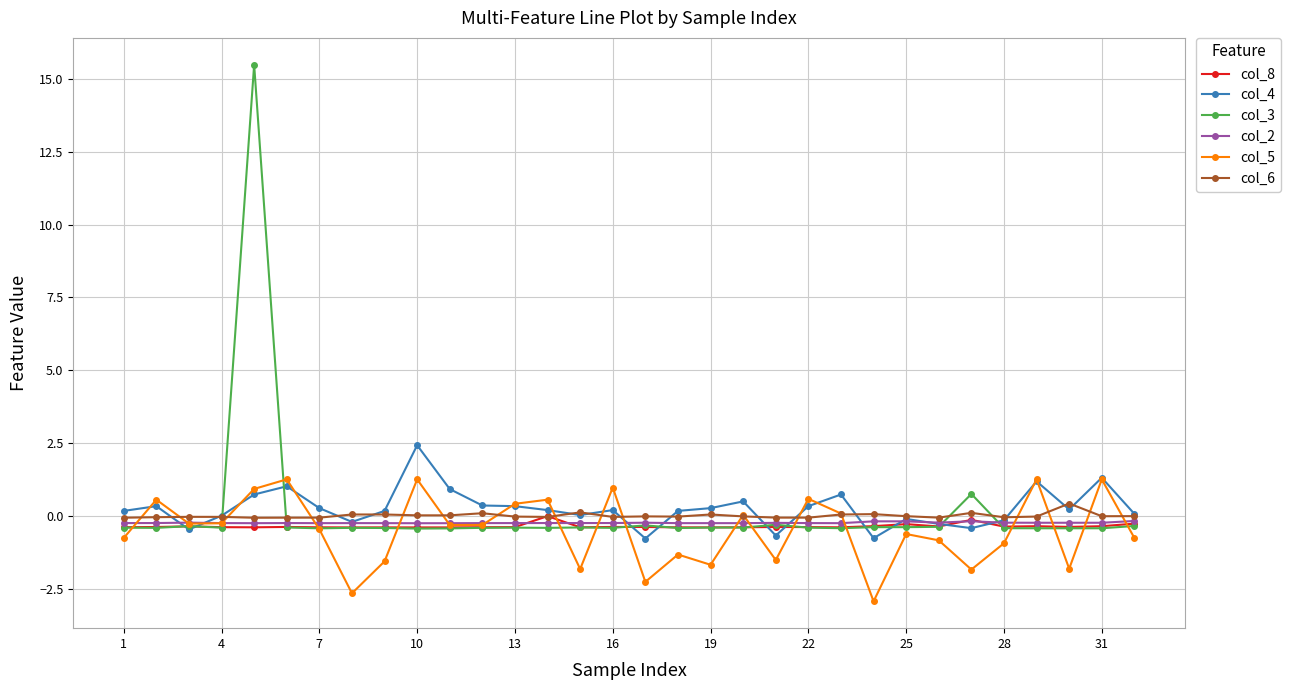

What is the lowest value of the col_4 series?

-0.8